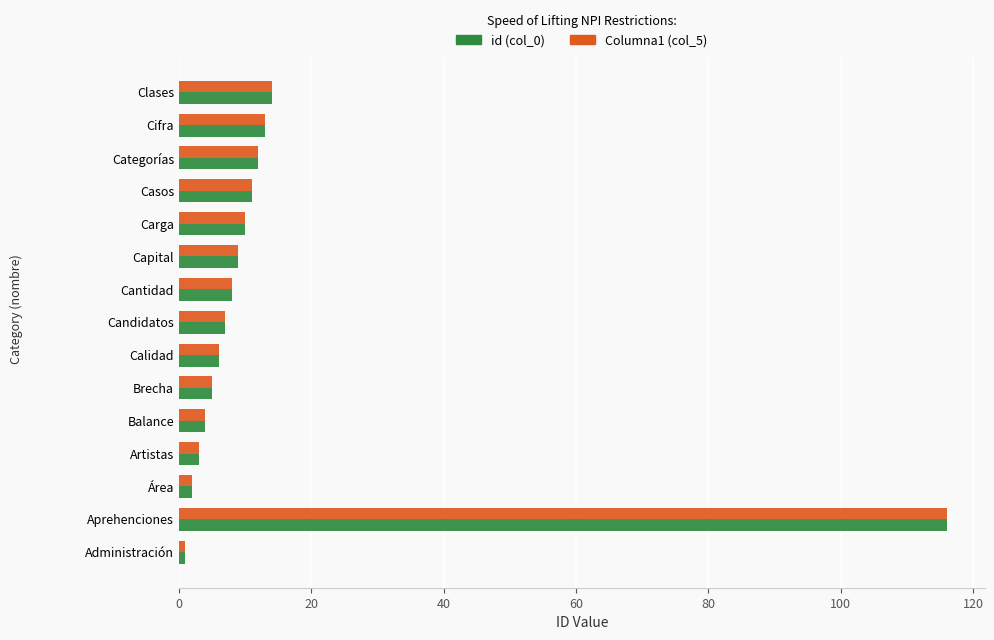

What is the total value across all series at Balance?

8